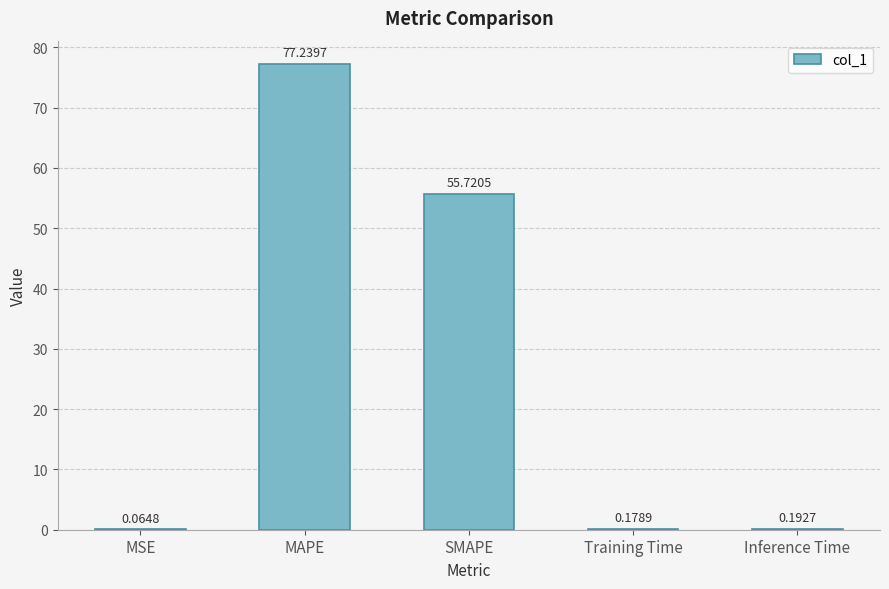

At which label is the value closest to 38?

SMAPE